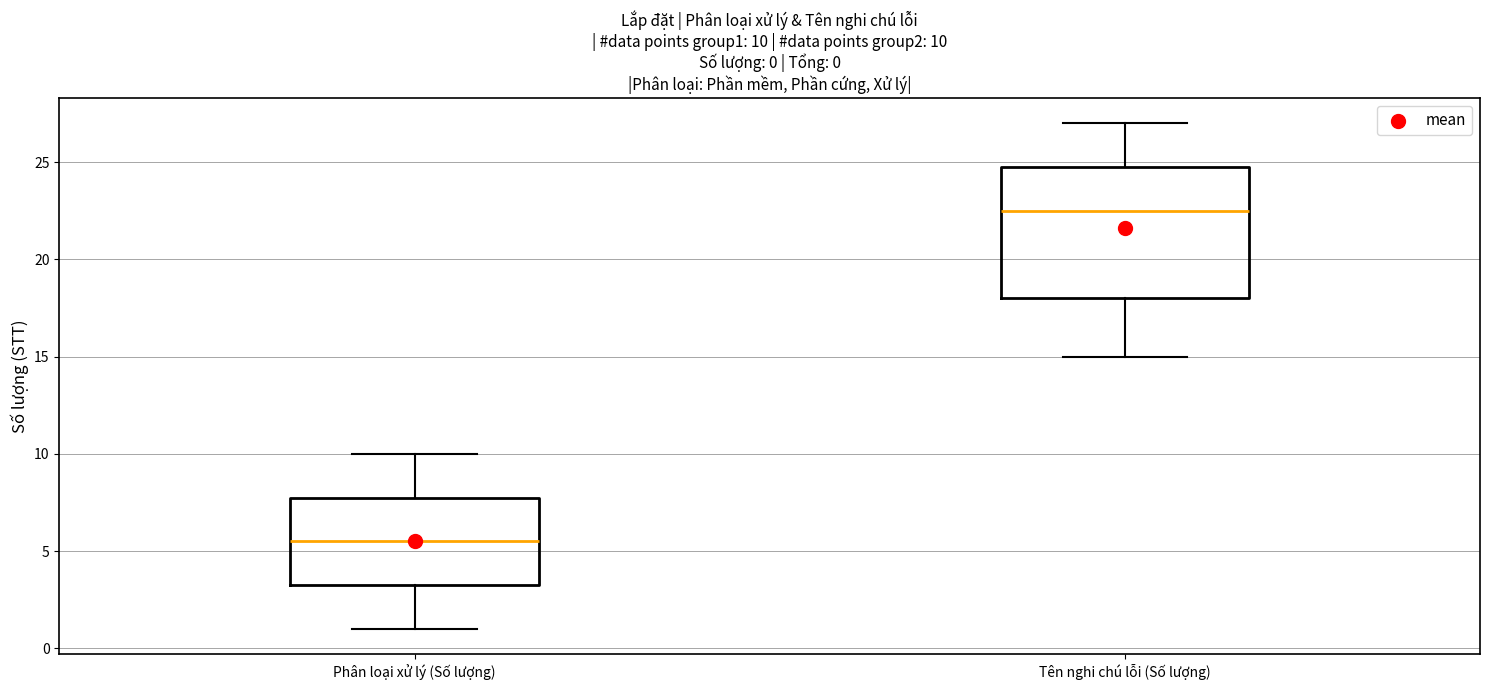

Comparing the boxes themselves (not the whiskers), which one is the tallest?

Tên nghi chú lỗi (Số lượng)